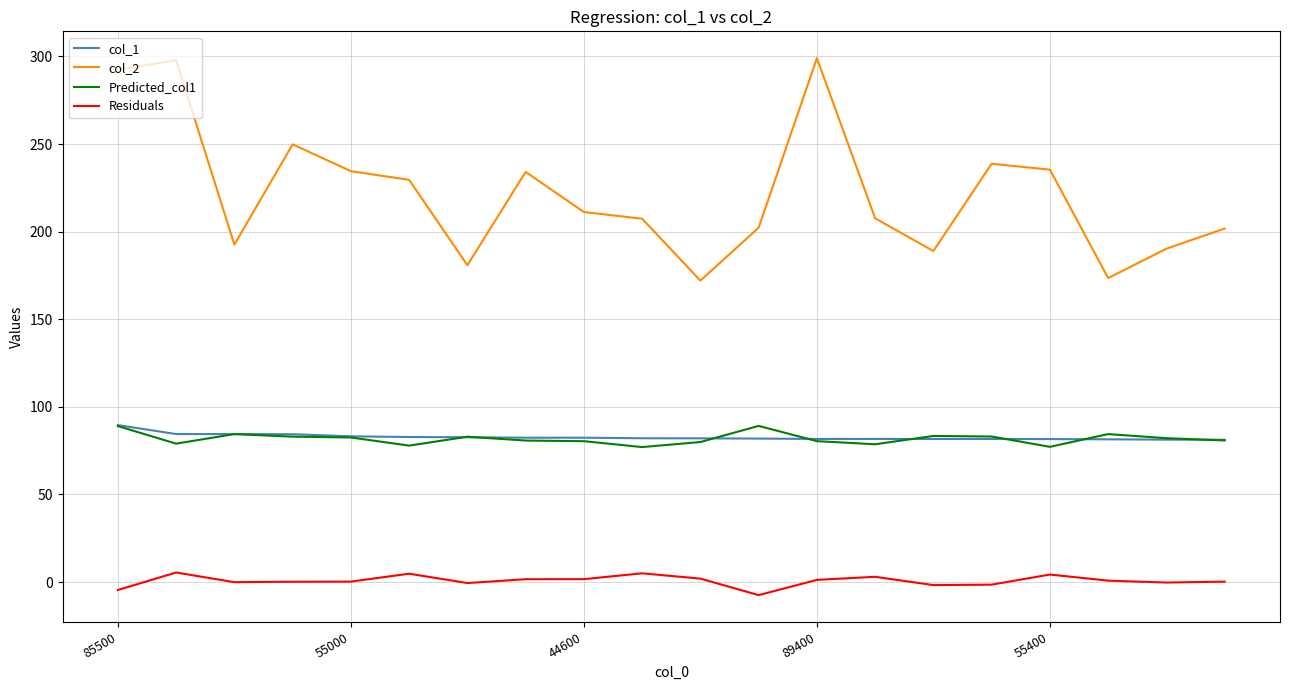

True or false: col_1 and col_2 cross at least once.

False